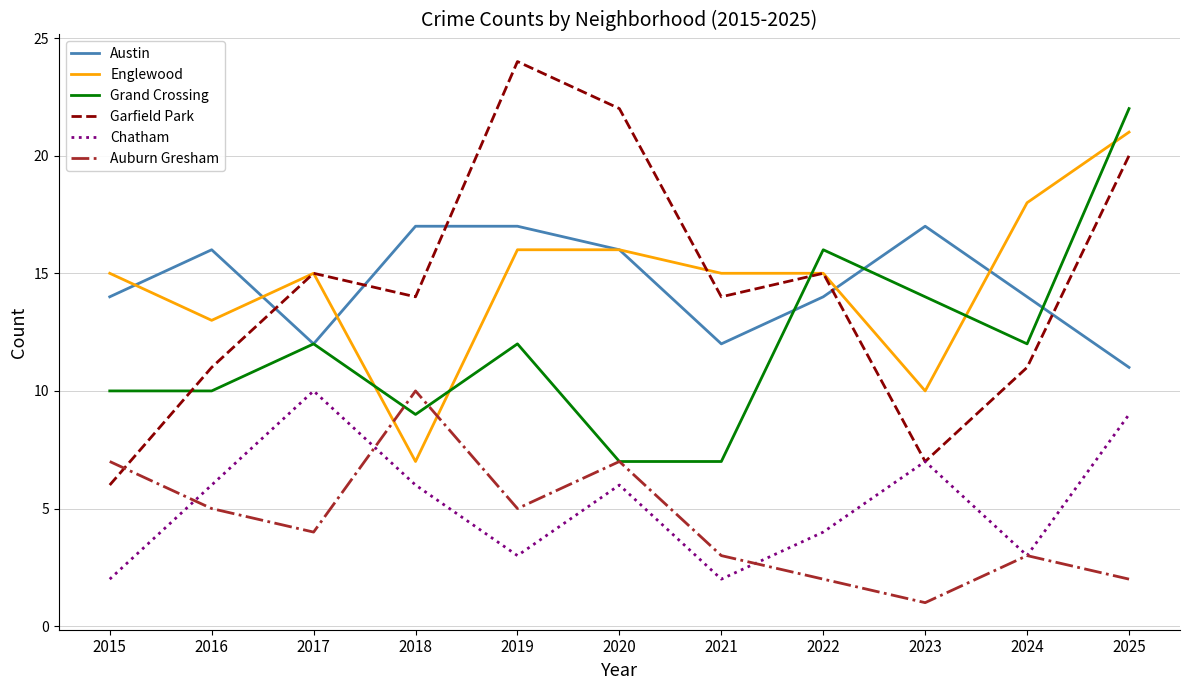

What are all the series names shown in the legend?

Austin, Englewood, Grand Crossing, Garfield Park, Chatham, Auburn Gresham